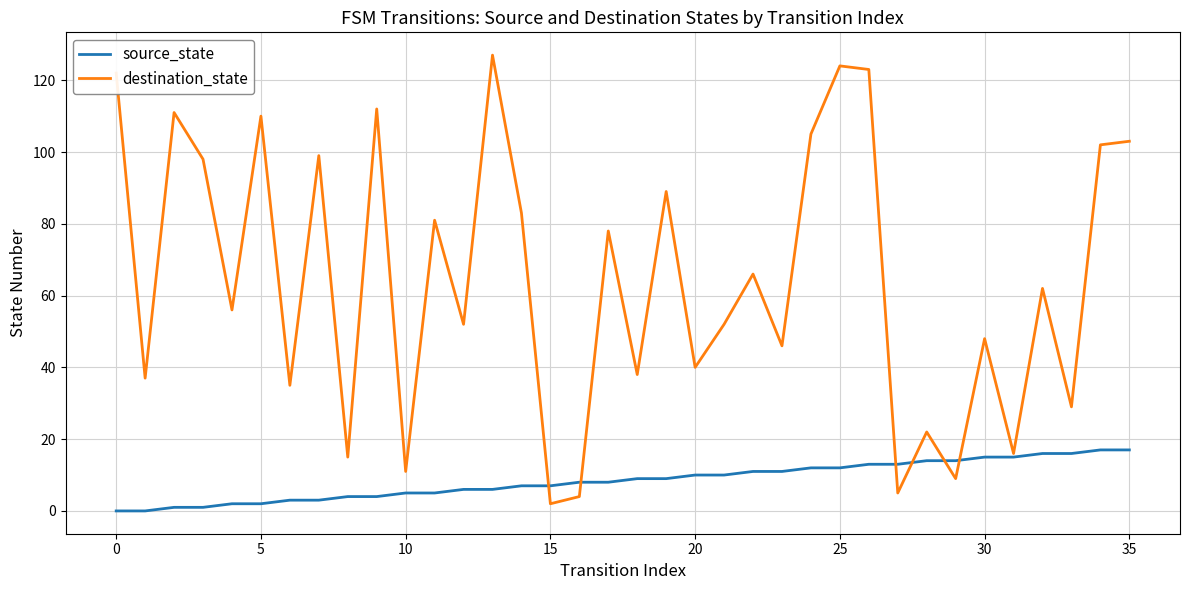

Rank the series by their average value, from highest to lowest.

destination_state, source_state